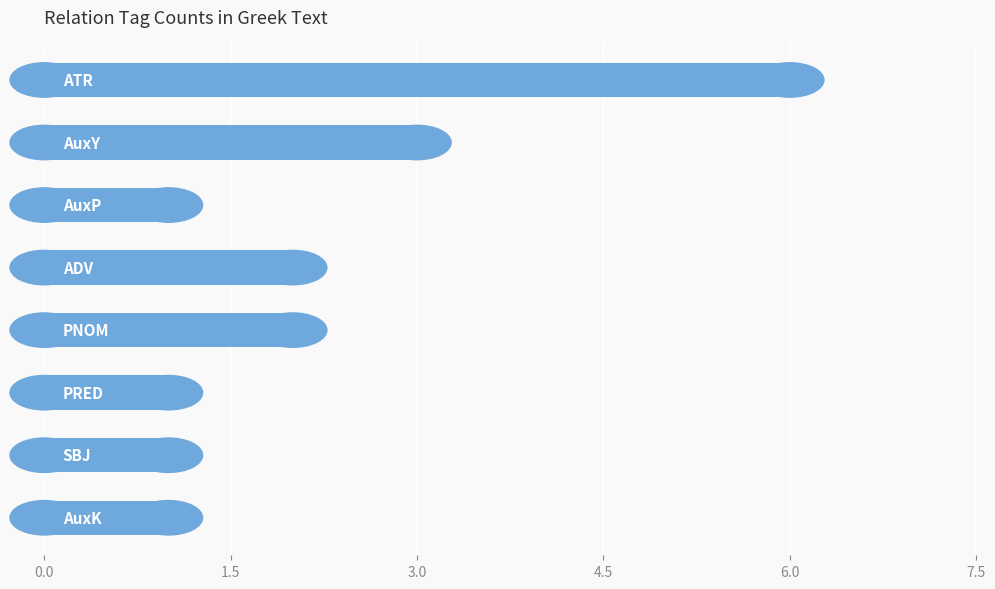

What is the value of the 5th bar from the top?

2